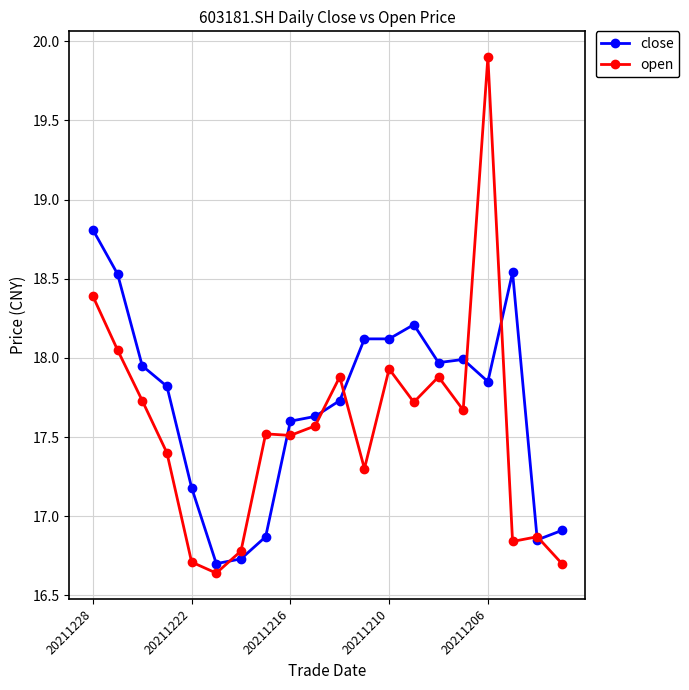

What is the value of the close point at the 9th from the left?

17.6